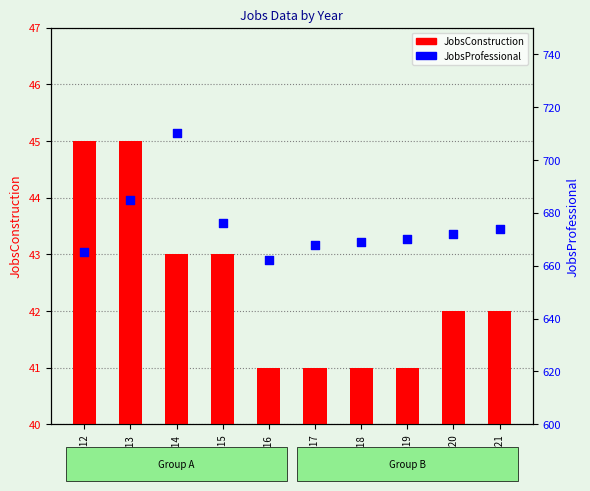

At how many categories does at least one series exceed 70?

10